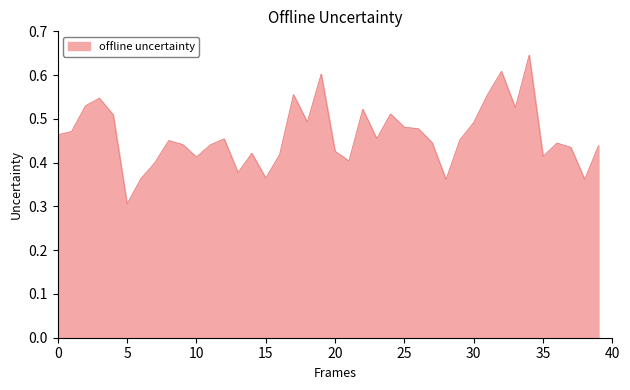

What is the minimum value shown in the chart?

0.3